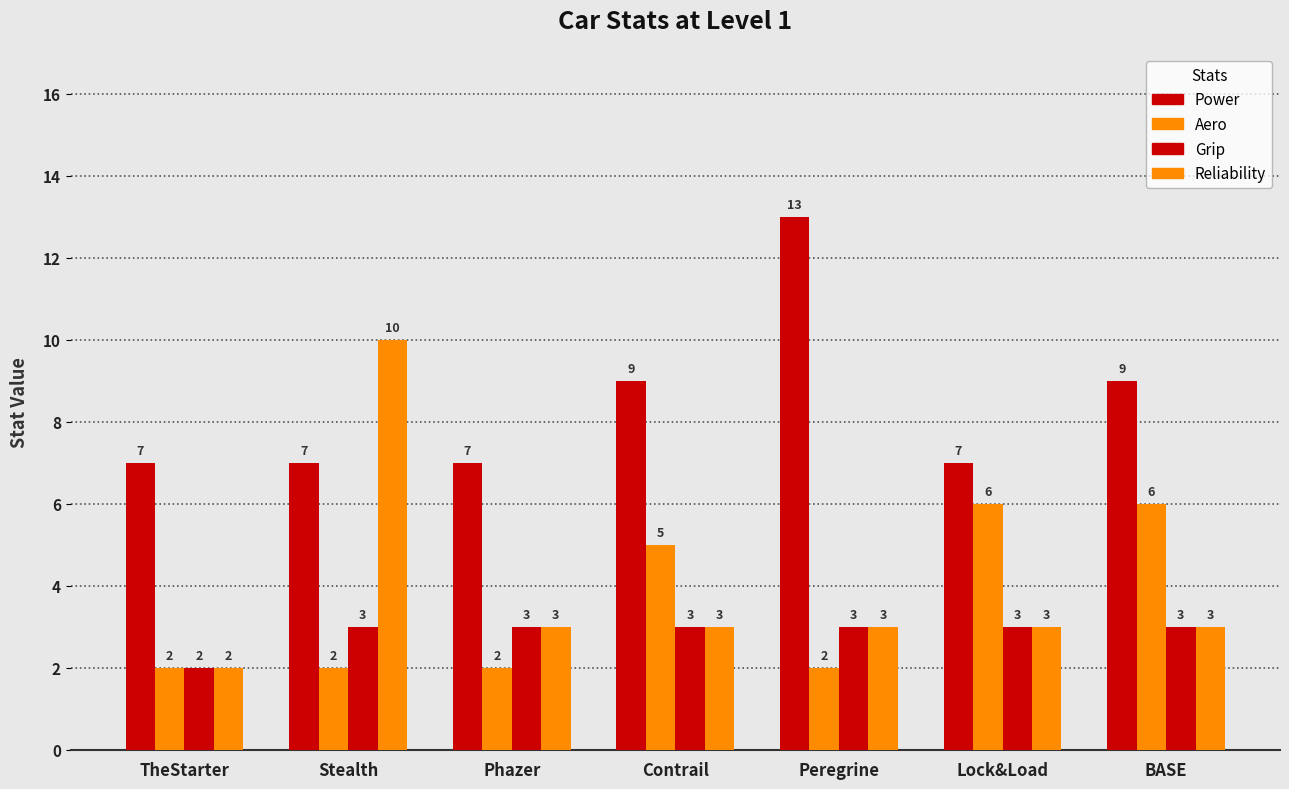

Are the bars horizontal?

No